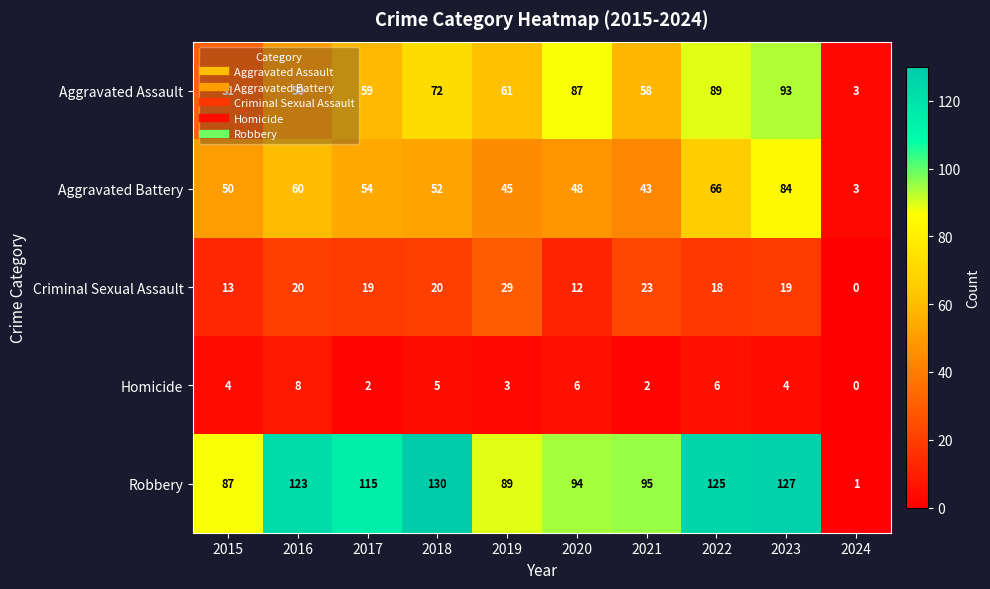

List the series in order of their peak value, lowest first.

Homicide, Criminal Sexual Assault, Aggravated Battery, Aggravated Assault, Robbery